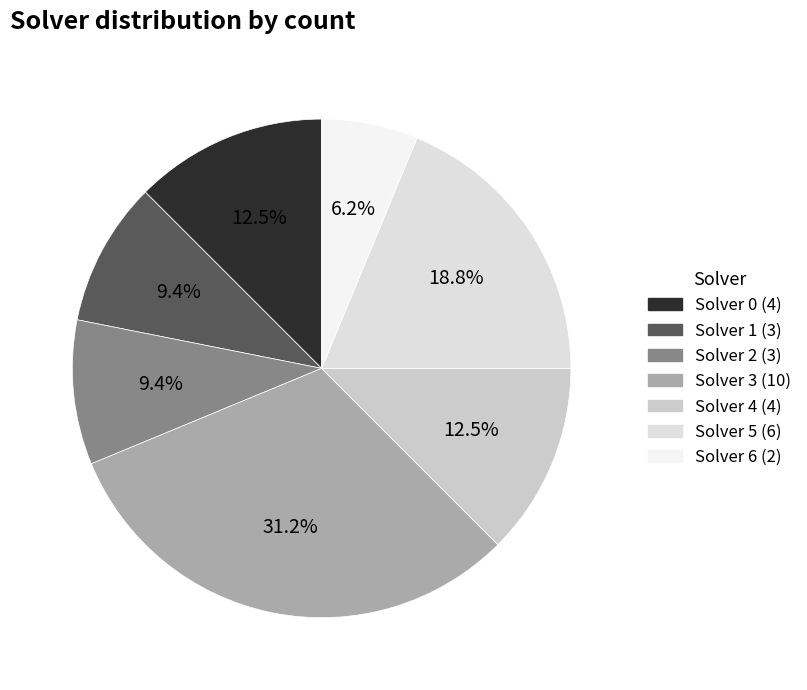

What percentage is NOT represented by Solver 3?

68.8%